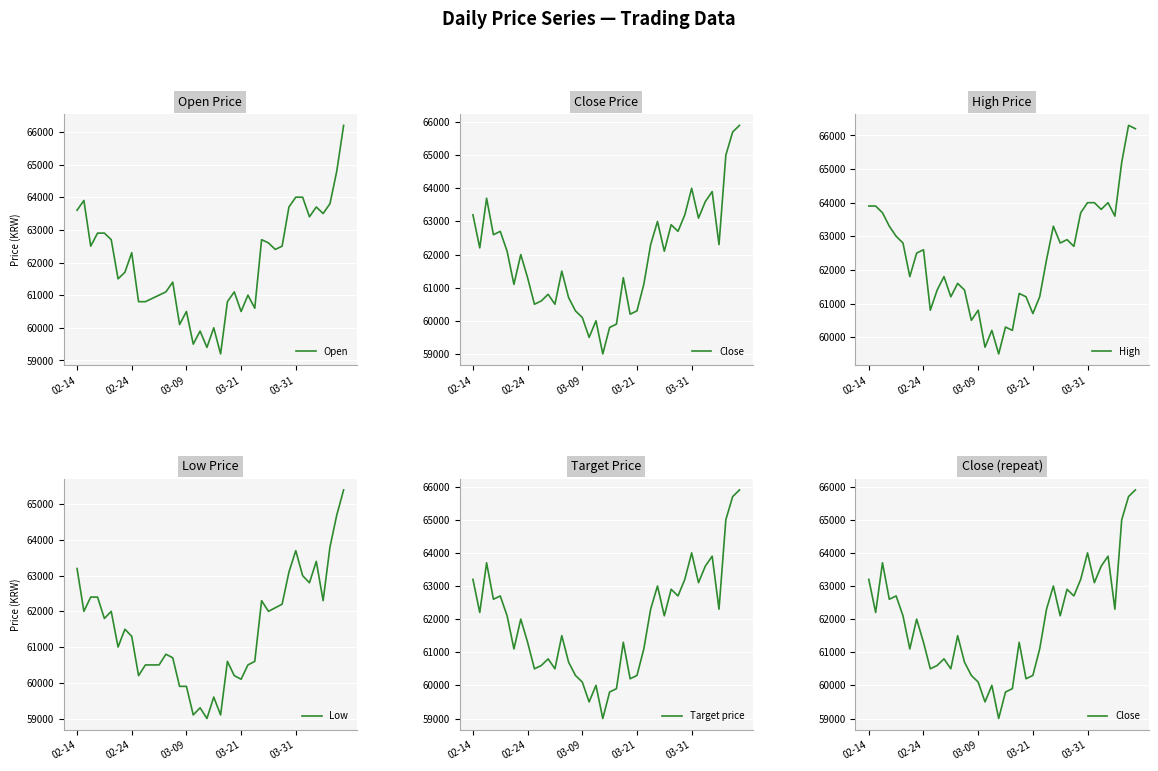

In Target price, how many points are higher than both neighbors (excluding endpoints)?

11